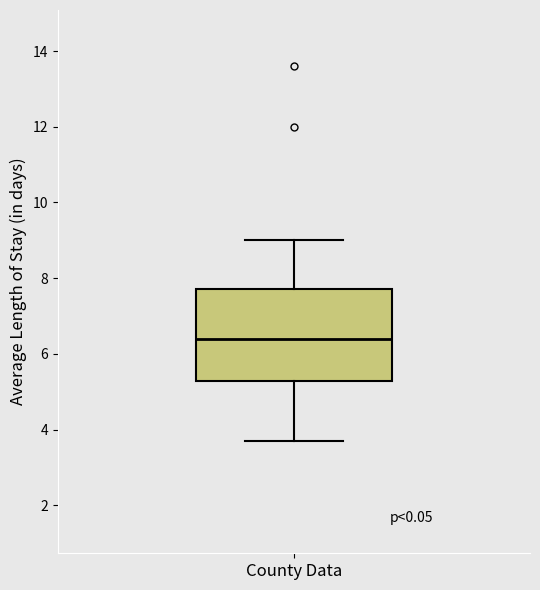

Transcribe this box plot: give where the median line is, the range the box spans, and where the two whiskers end, as read against the y-axis. The values are not printed on the chart, so give them approximately, as read against the axis.

median 6.4, box 5.2 to 7.8, whiskers 3.8 to 9.0